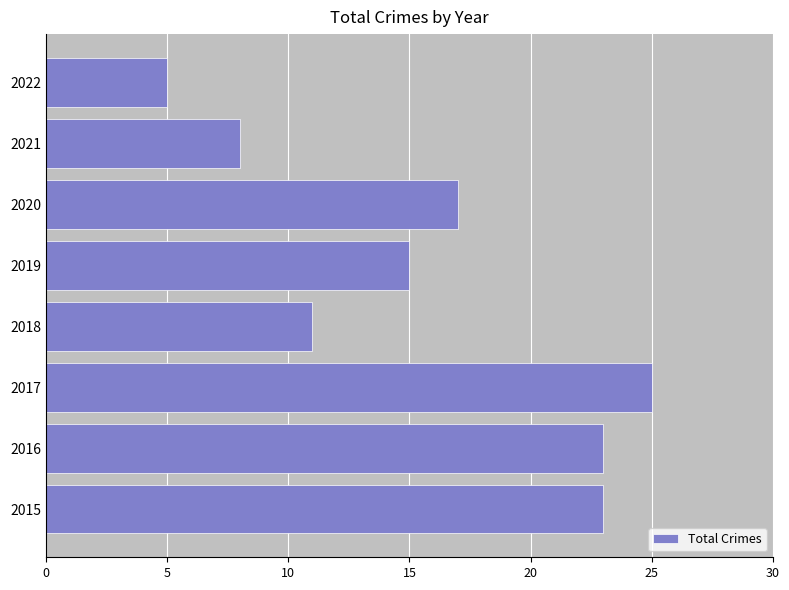

The chart shows a value of 36 at 2016. True or false?

False